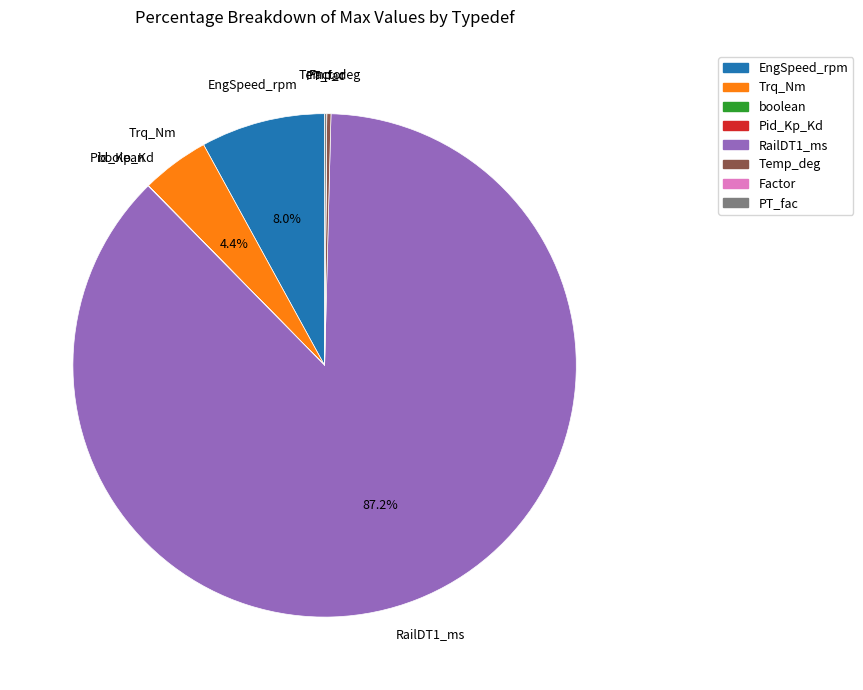

Which slice is the largest?

RailDT1_ms